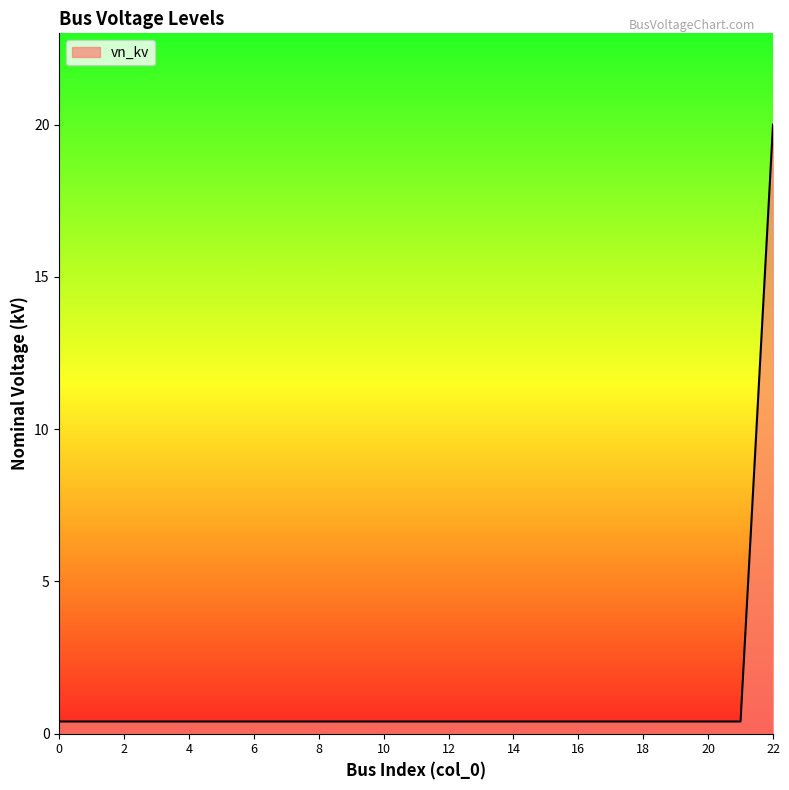

What is the greatest value displayed?

20.0